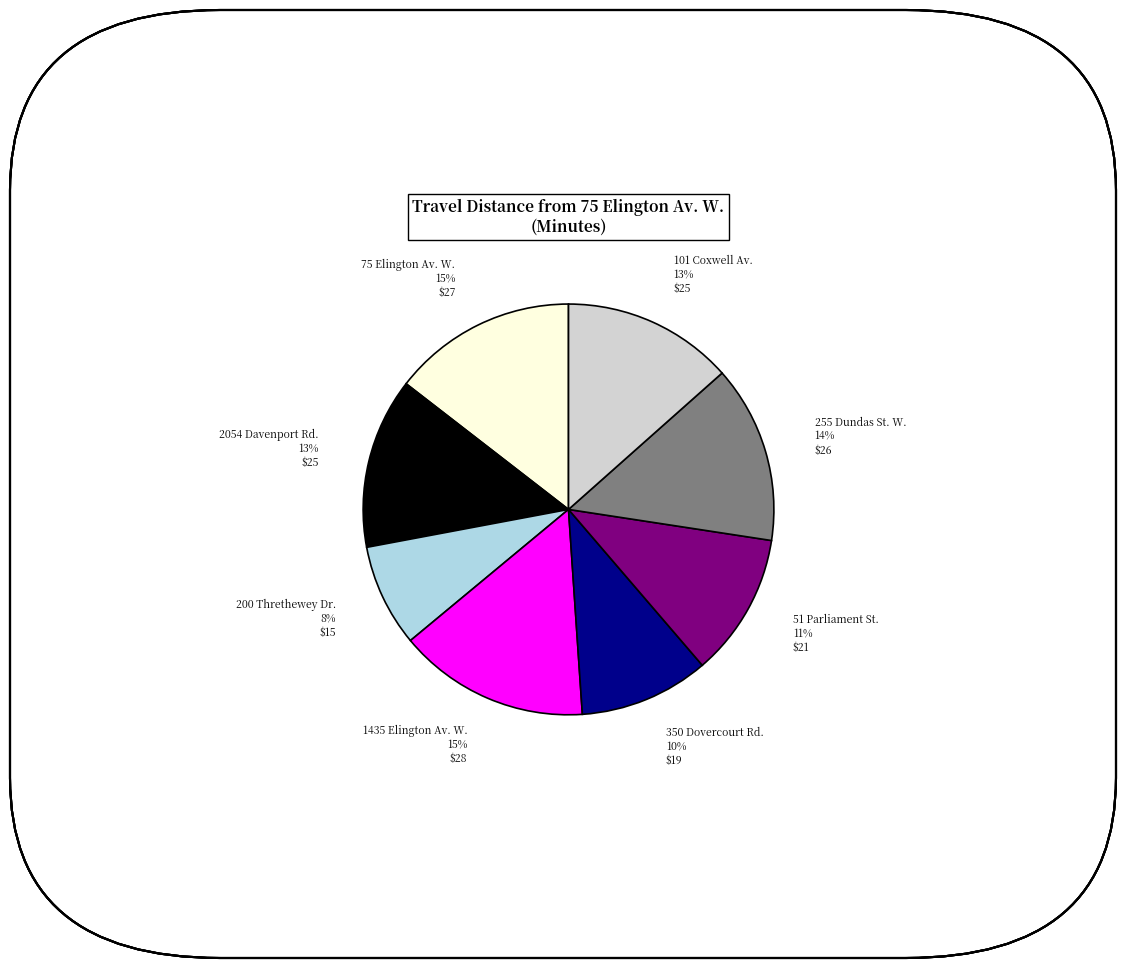

The 1435 Elington Av. W. slice represents 29% of the pie. True or false?

False